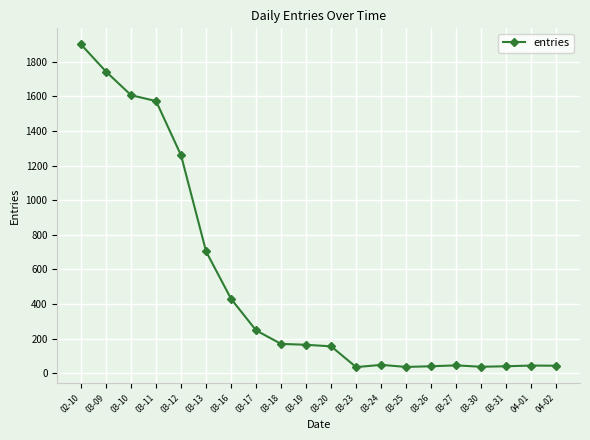

What is the difference between the maximum and minimum values?

1864